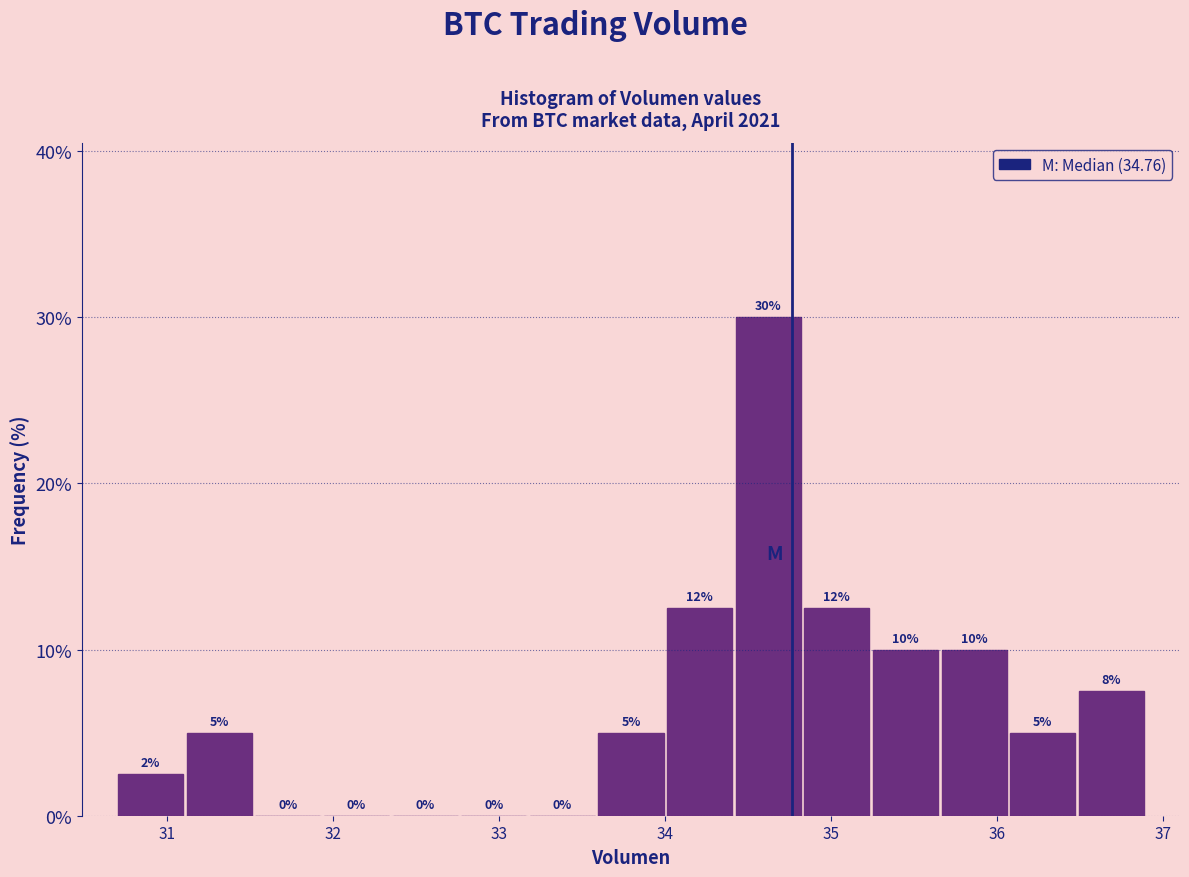

Over which range of the x-axis is the bar tallest?

34.4 to 34.8